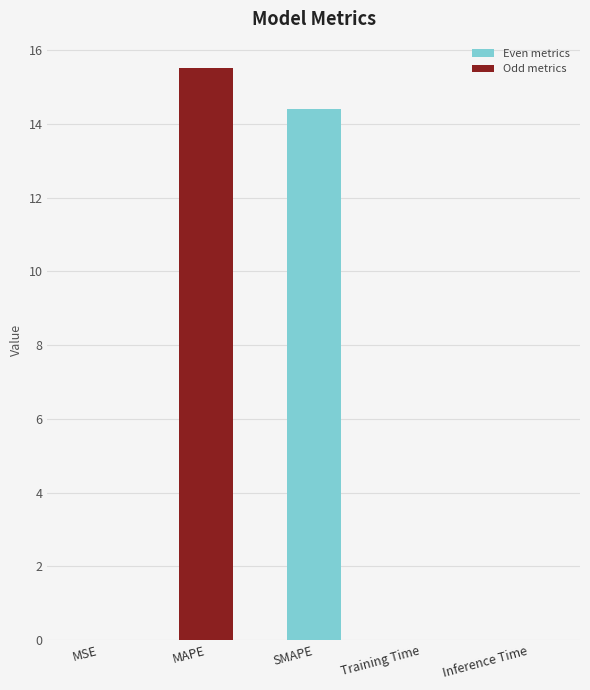

Is it true that the value at Training Time is 0.0?

True